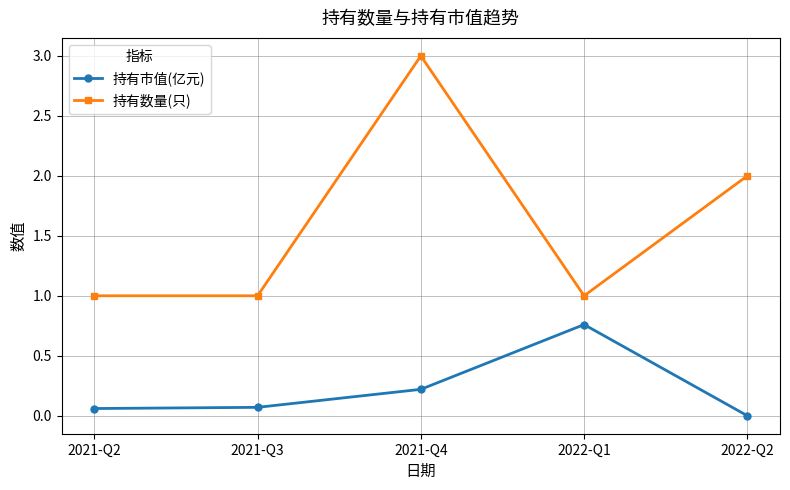

Is it true that 持有数量(只) equals 1.5 at 2022-Q1?

False